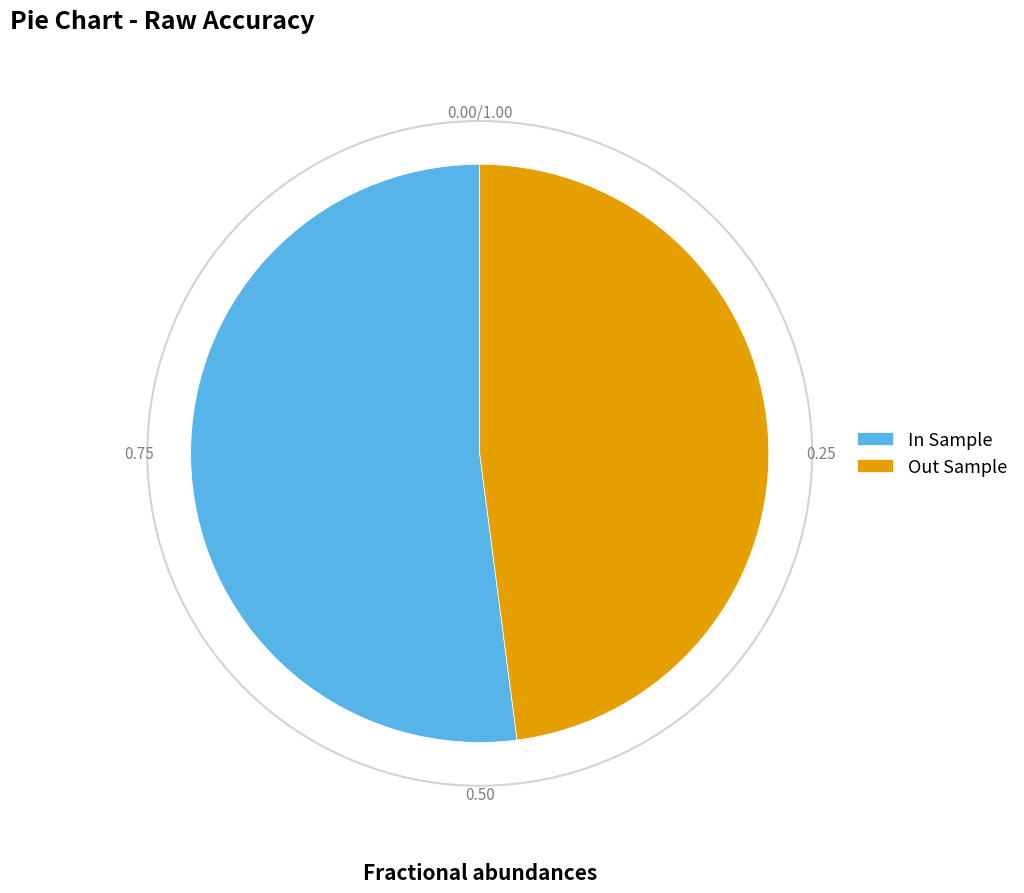

Is the sum of Out Sample and In Sample greater than half?

Yes